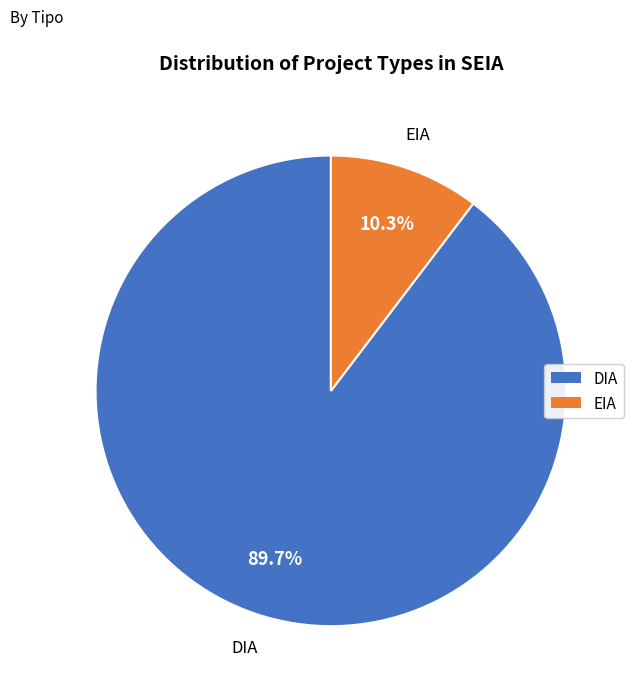

Does EIA represent more than half of the total?

No